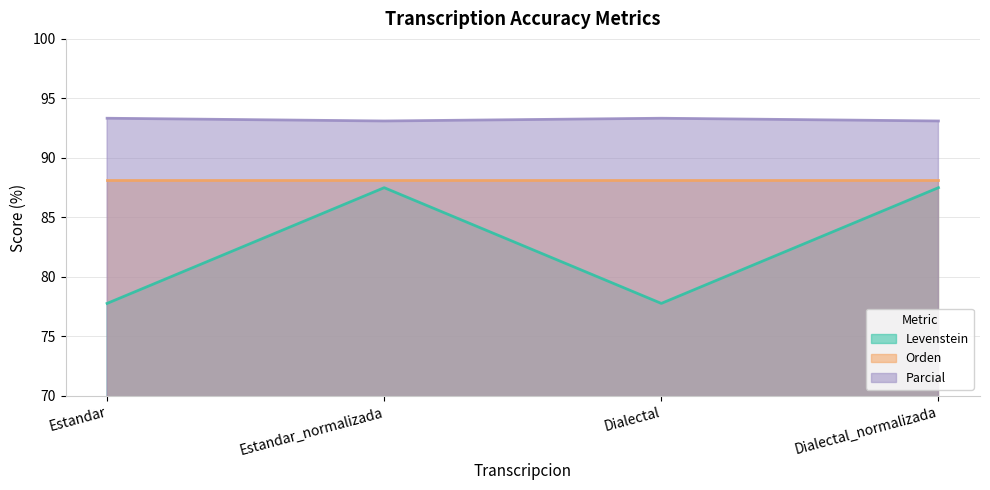

The Levenstein series shows 40.5 at Estandar. True or false?

False